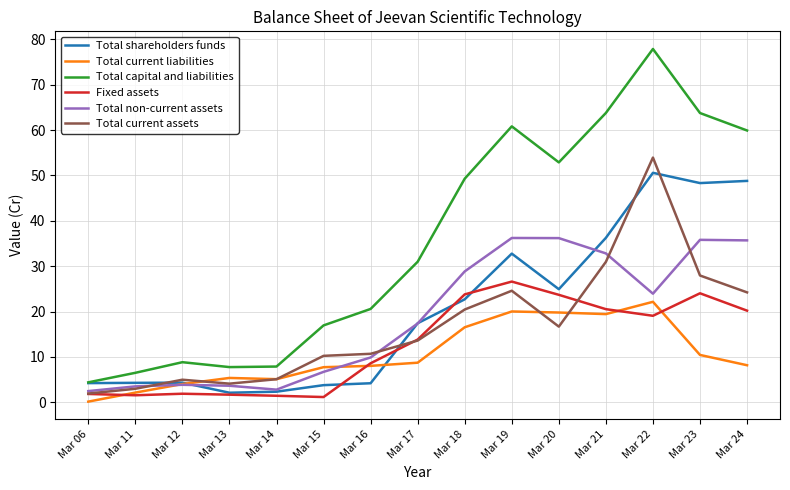

Rank the series at Mar 23 from highest to lowest value.

Total capital and liabilities, Total shareholders funds, Total non-current assets, Total current assets, Fixed assets, Total current liabilities